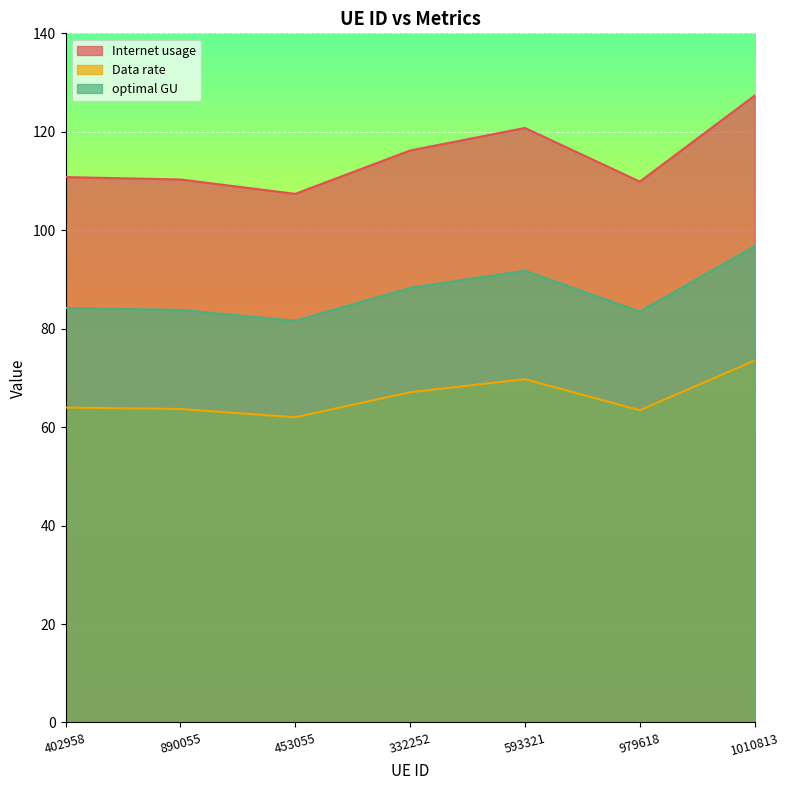

True or false: optimal GU and Data rate cross at least once.

False